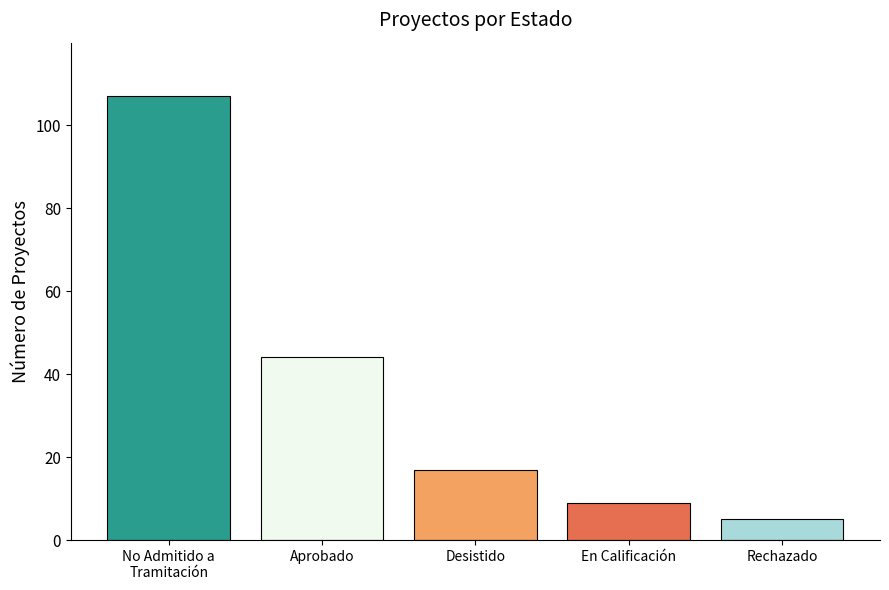

What is the sum of all values?

182